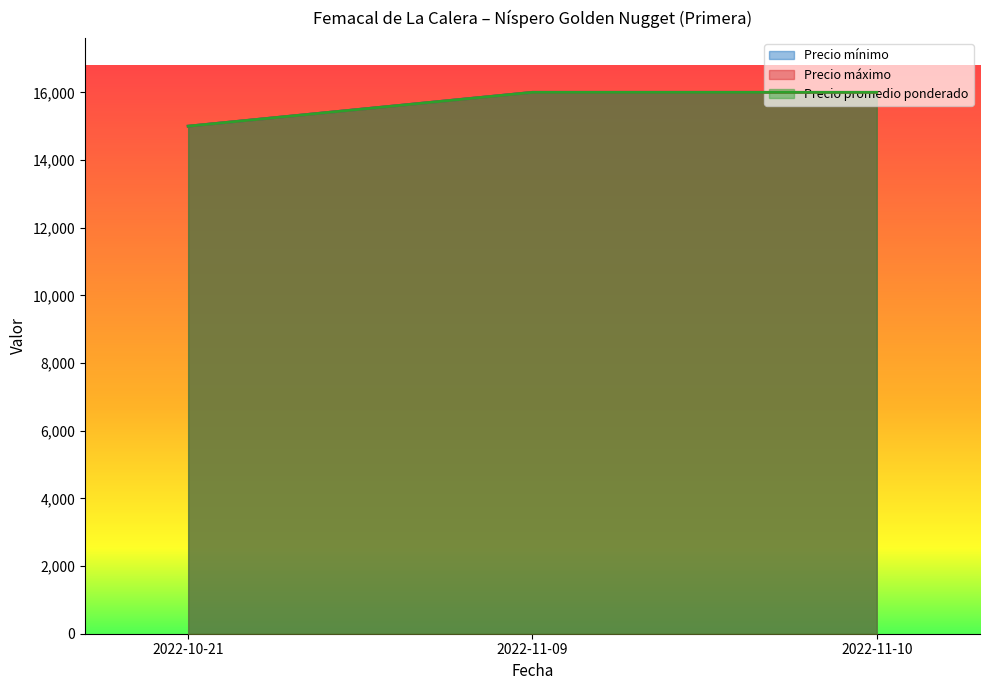

Reading right to left, what are all the values shown in this chart?

Precio mínimo: 2022-11-10=16000	2022-11-09=16000	2022-10-21=15000
Precio máximo: 2022-11-10=16000	2022-11-09=16000	2022-10-21=15000
Precio promedio ponderado: 2022-11-10=16000	2022-11-09=16000	2022-10-21=15000